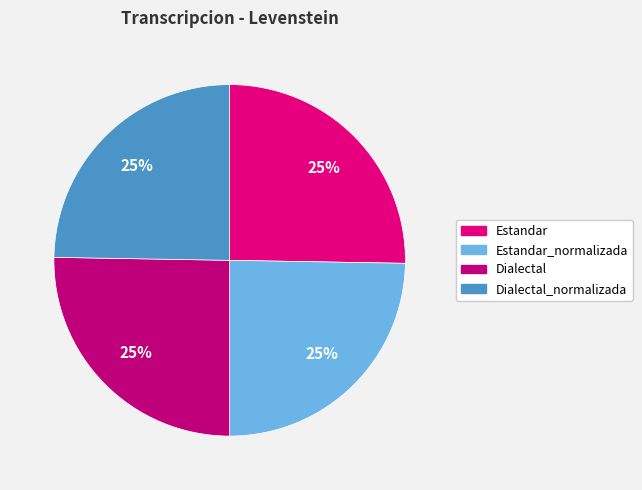

Count the number of slices in the pie.

4